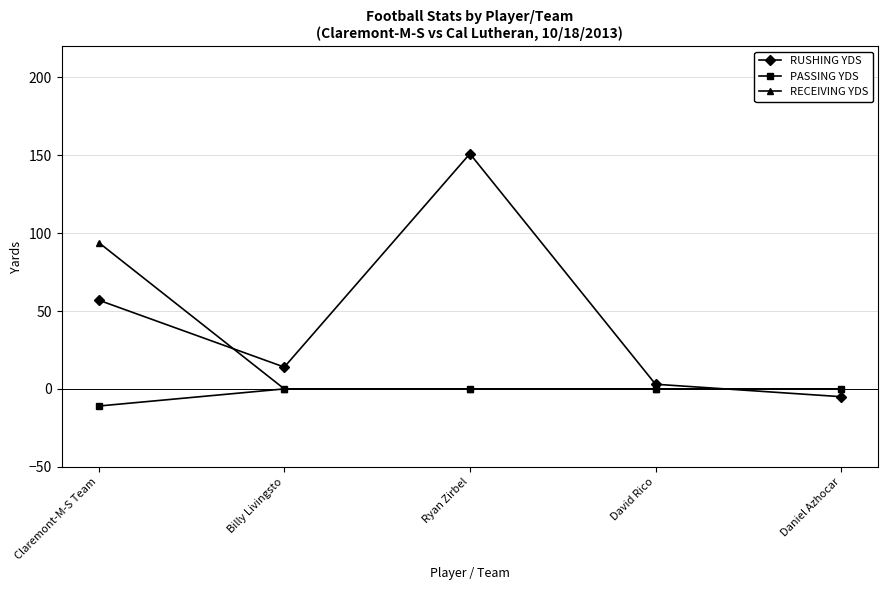

Is the value of RECEIVING YDS at Ryan Zirbel greater than the value of RUSHING YDS at Ryan Zirbel?

No